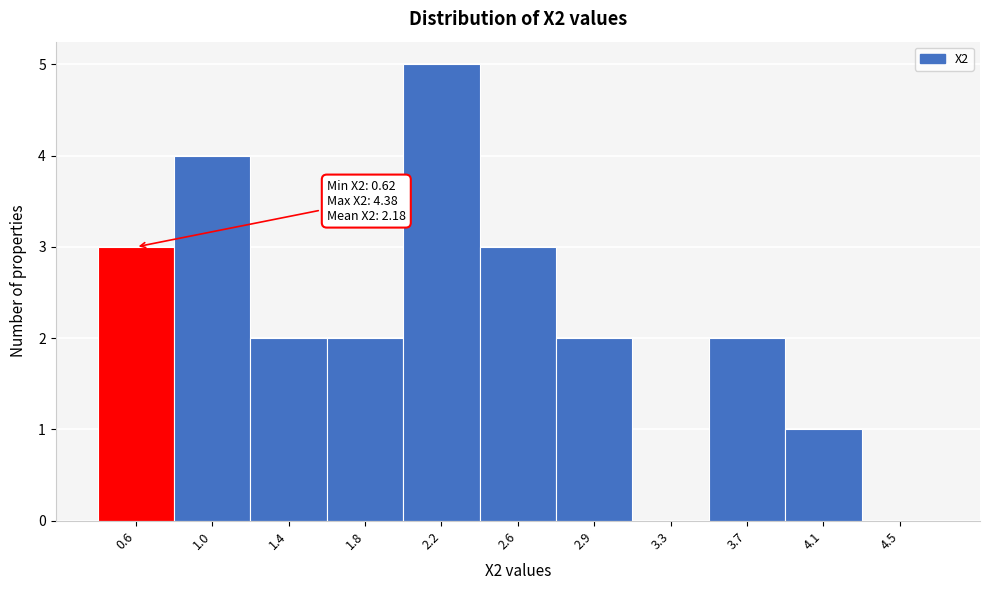

Reading left to right, extract all data points from this chart.

0.6=3	1.0=4	1.4=2	1.8=2	2.2=5	2.6=3	2.9=2	3.3=0	3.7=2	4.1=1	4.5=0